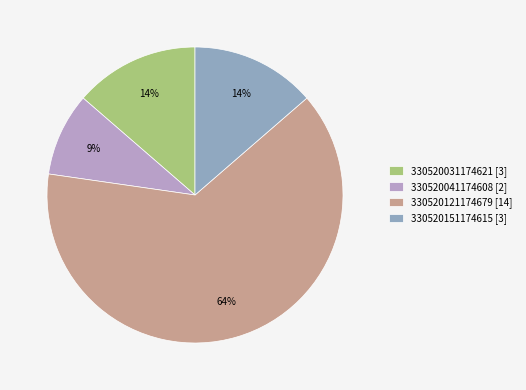

To the nearest percent, what is the difference between the 330520151174615 and 330520041174608 slice percentages?

5%